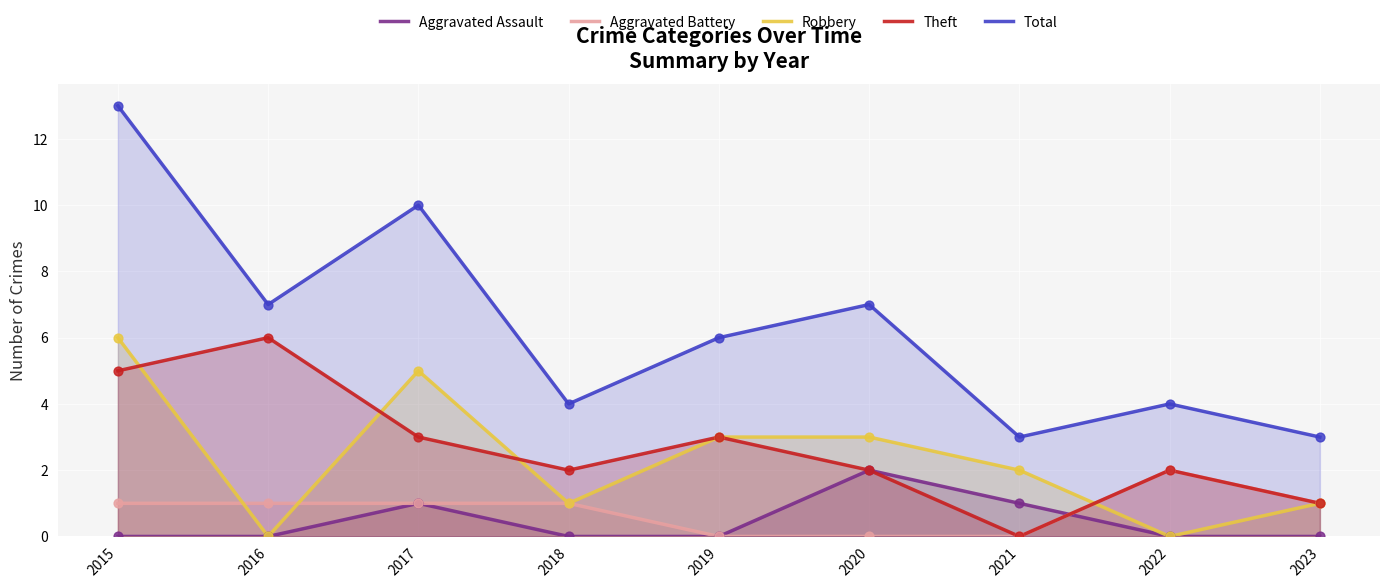

Is the value of Aggravated Assault at 2018 greater than the value of Robbery at 2022?

No